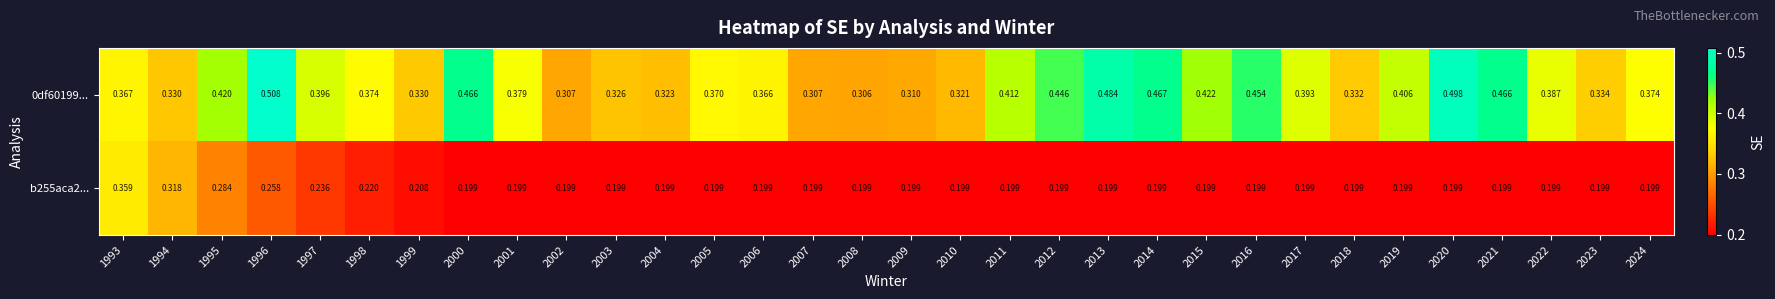

Is the value of b255aca2... at 2006 greater than the value of 0df60199... at 2012?

No